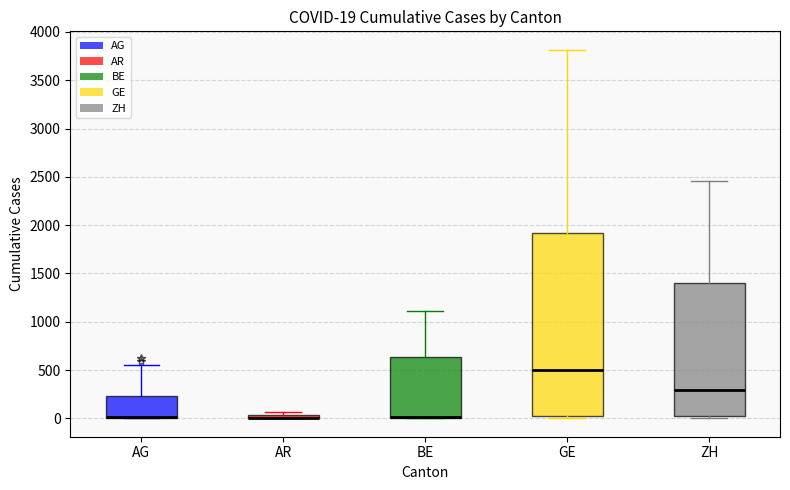

Which box is the tallest, from its lower edge to its upper edge?

GE